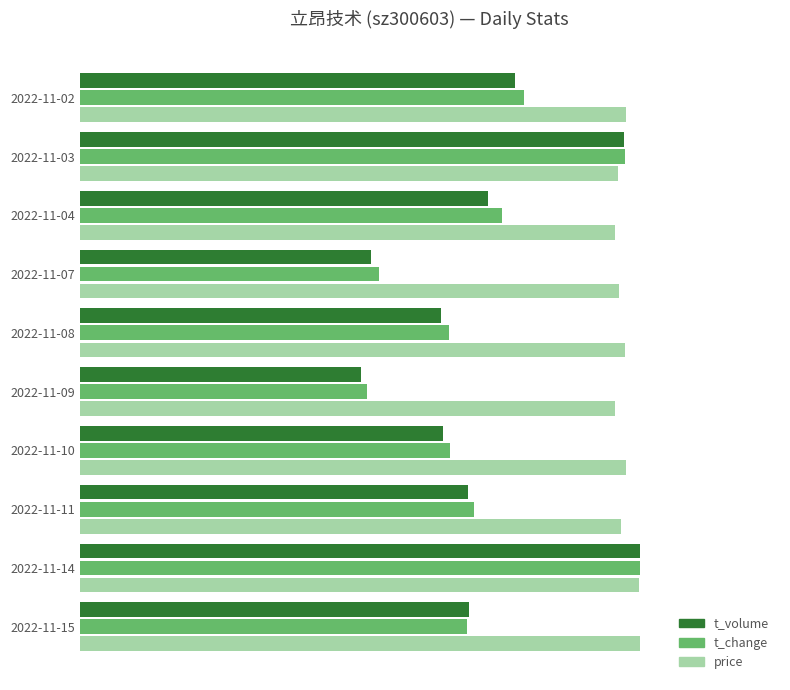

What are all the series names shown in the legend?

t_volume, t_change, price